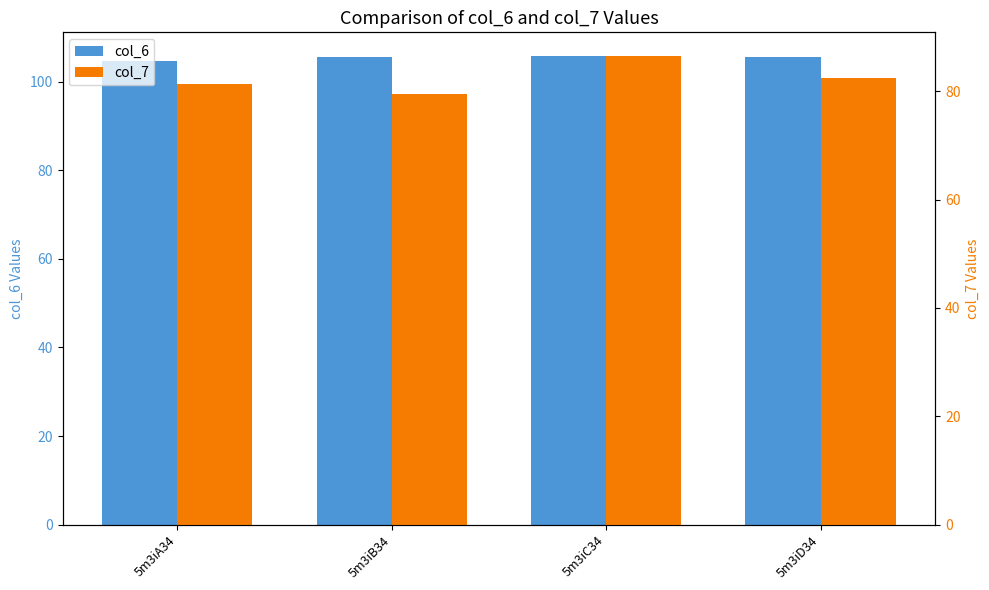

Where is col_7 nearest to the value 83?

5m3iD34